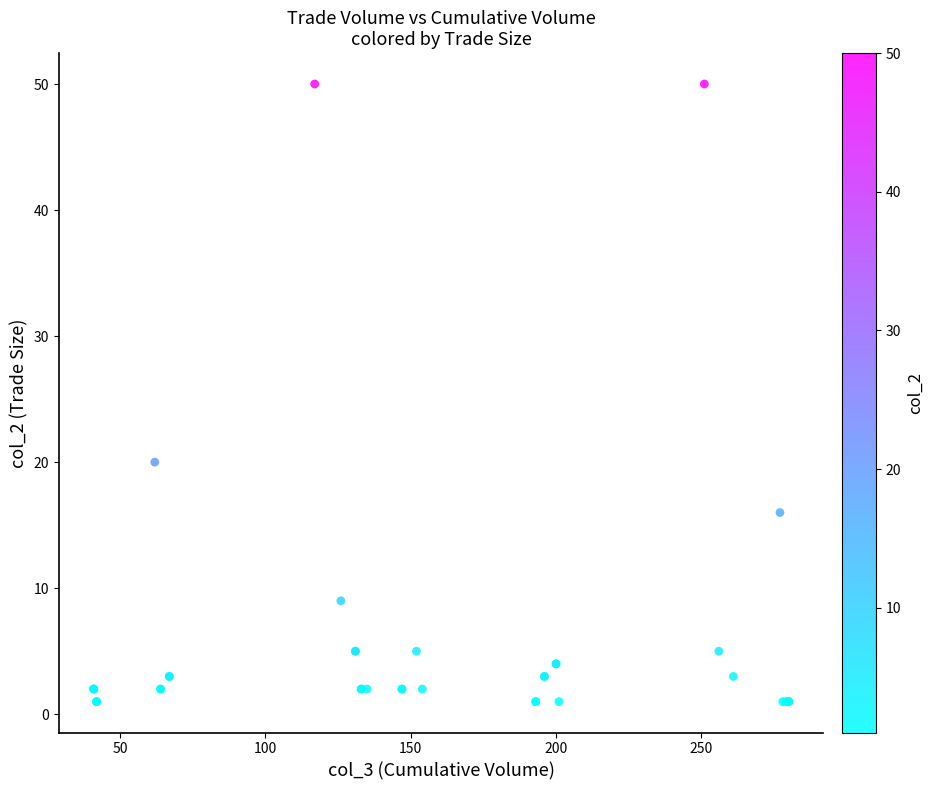

What Y value in the scatter plot is closest to 25?

20